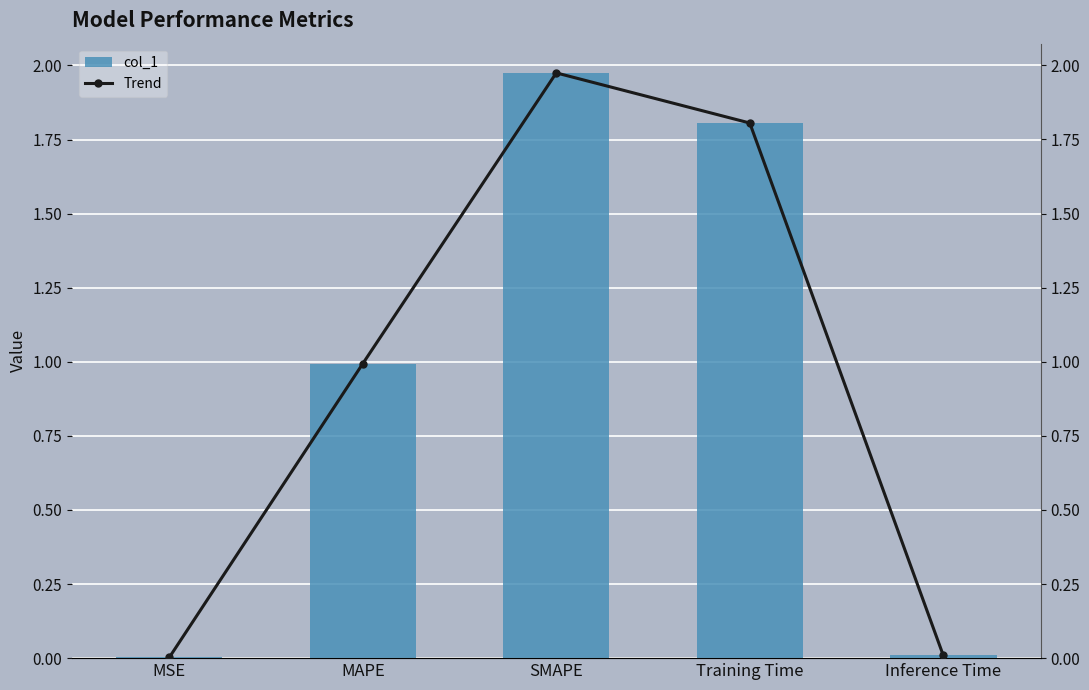

What is the sum of the Trend values at MAPE and Inference Time?

1.0